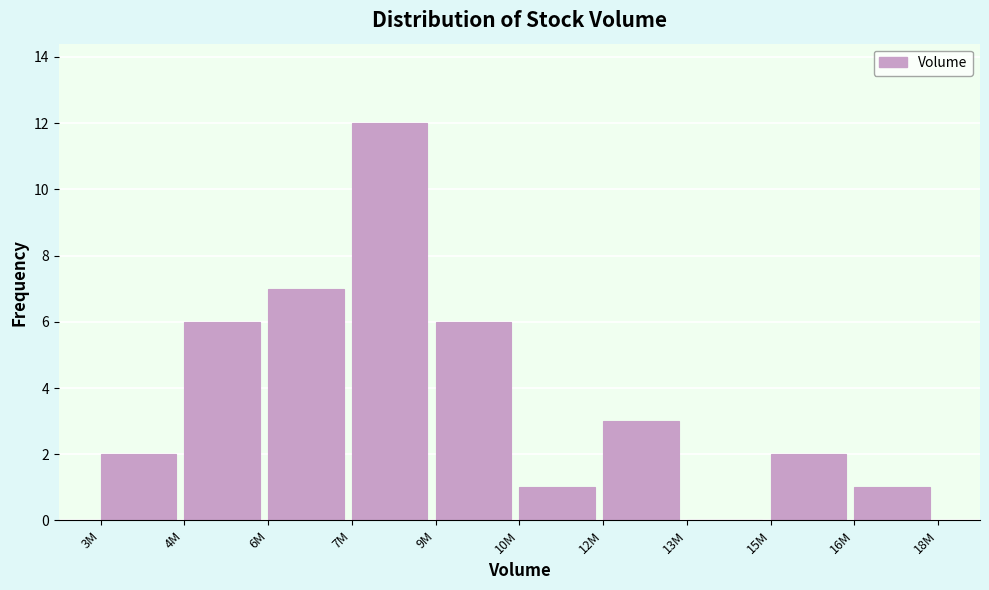

Reading left to right, list all the values displayed in this chart.

3M=2	4M=6	6M=7	7M=12	9M=6	10M=1	12M=3	13M=0	15M=2	16M=1